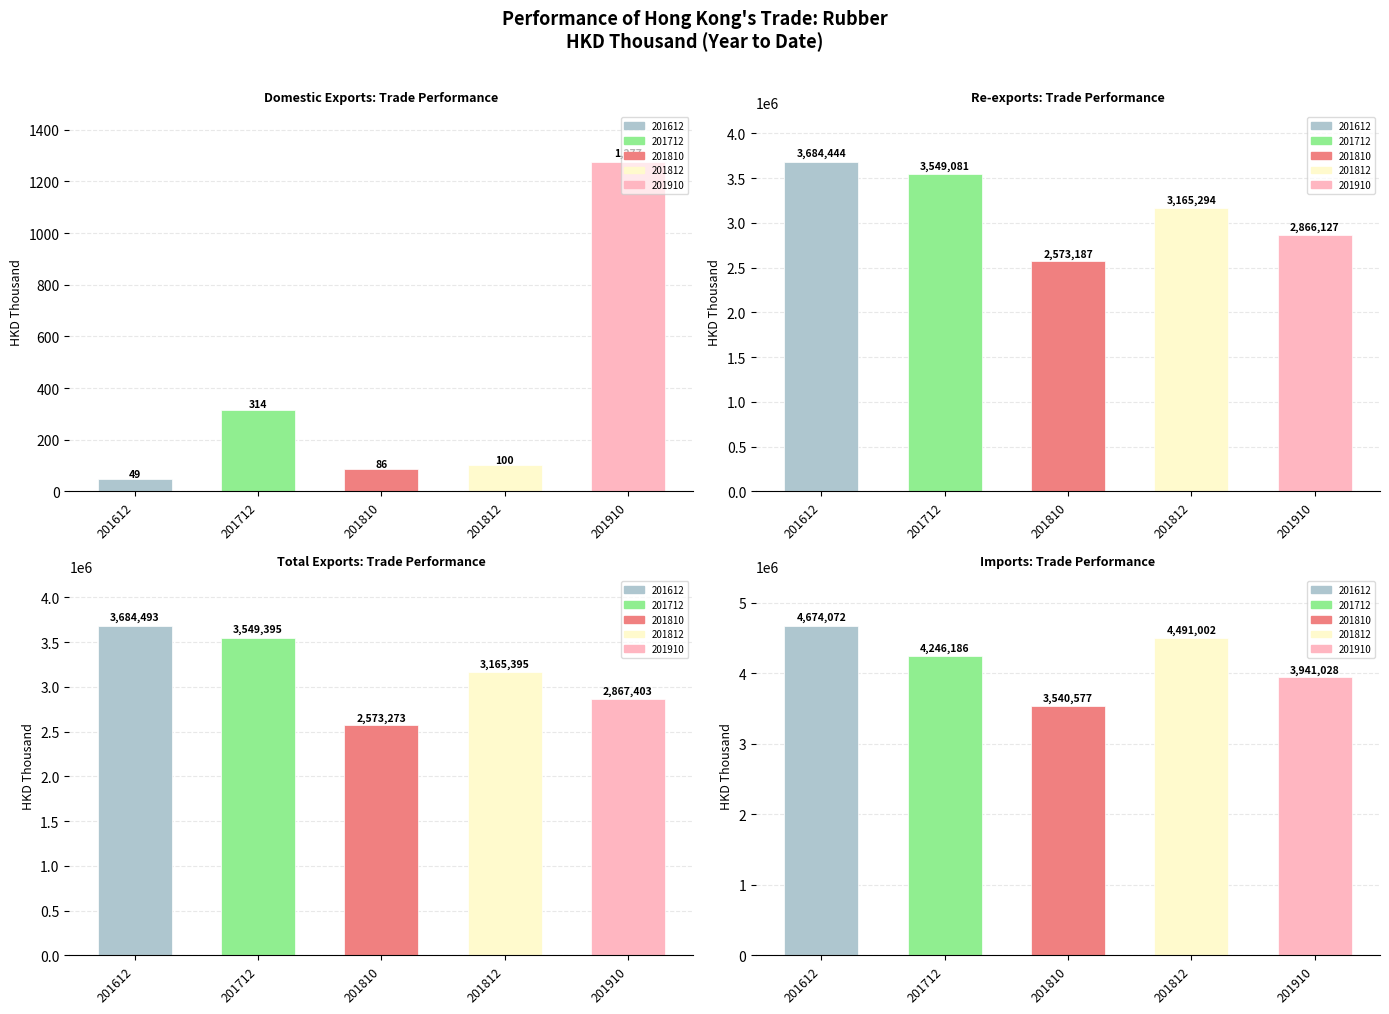

How many data points in Total Exports are less than 3165394?

2